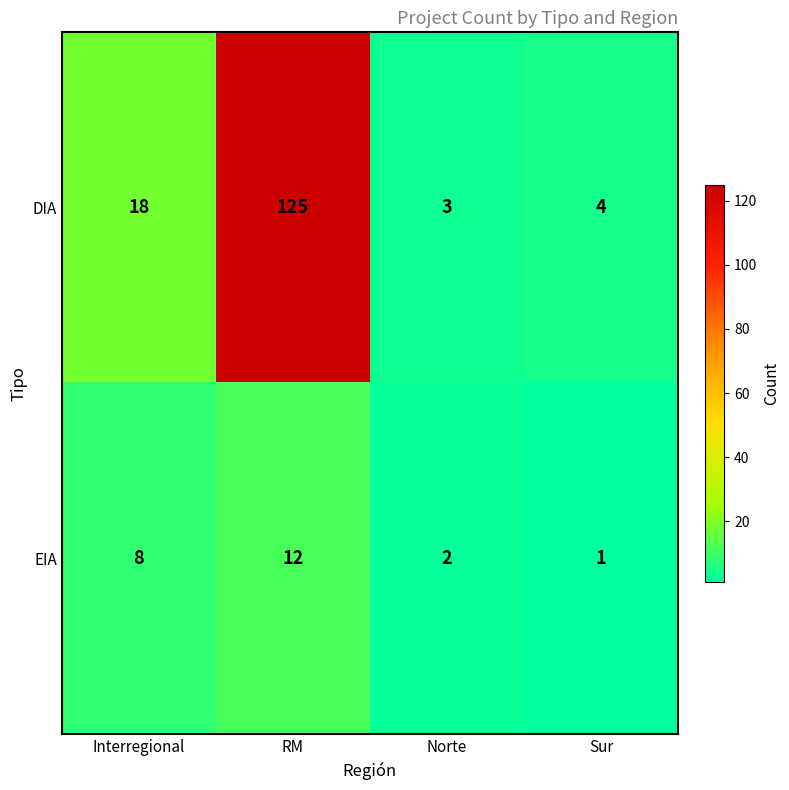

Reading left to right, extract all data points from this chart.

DIA: 18	125	3	4
EIA: 8	12	2	1